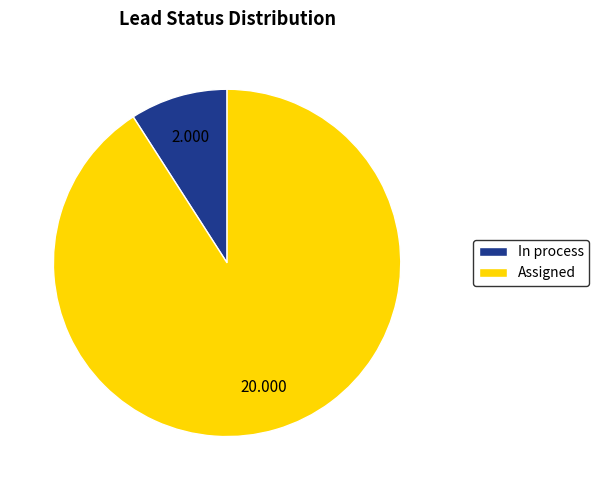

Is the sum of Assigned and In process greater than half?

Yes